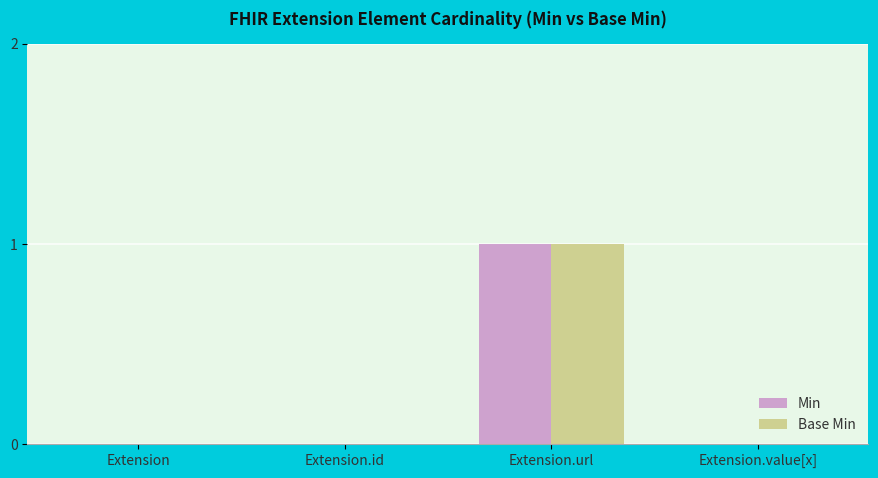

Is the value of Min at Extension.url greater than the value of Base Min at Extension.id?

Yes